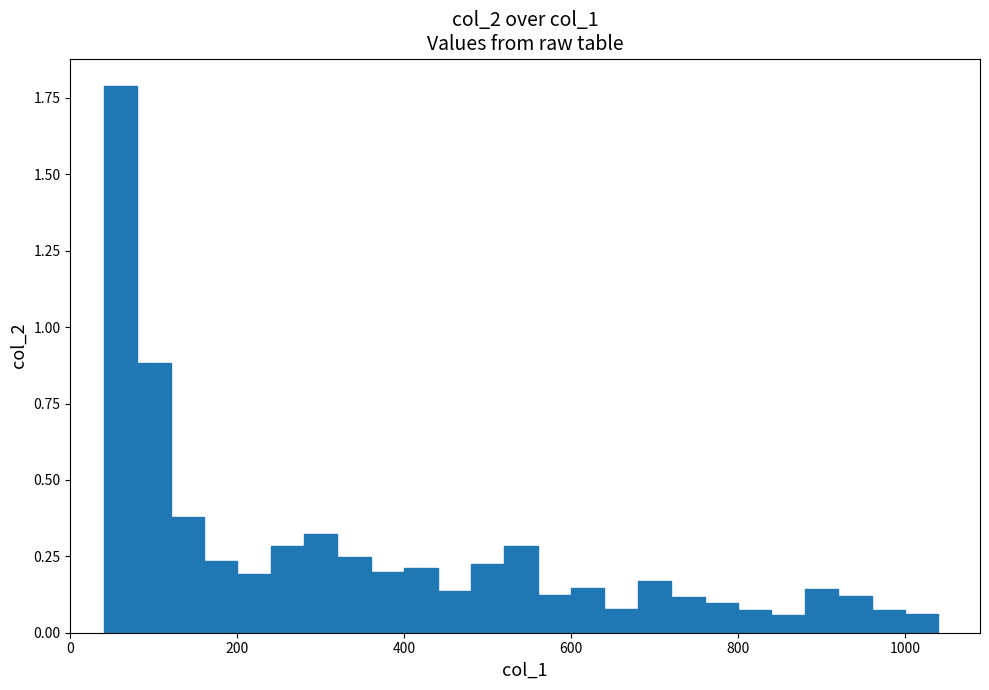

Read against the x-axis, roughly where is the centre of the tallest bar?

60